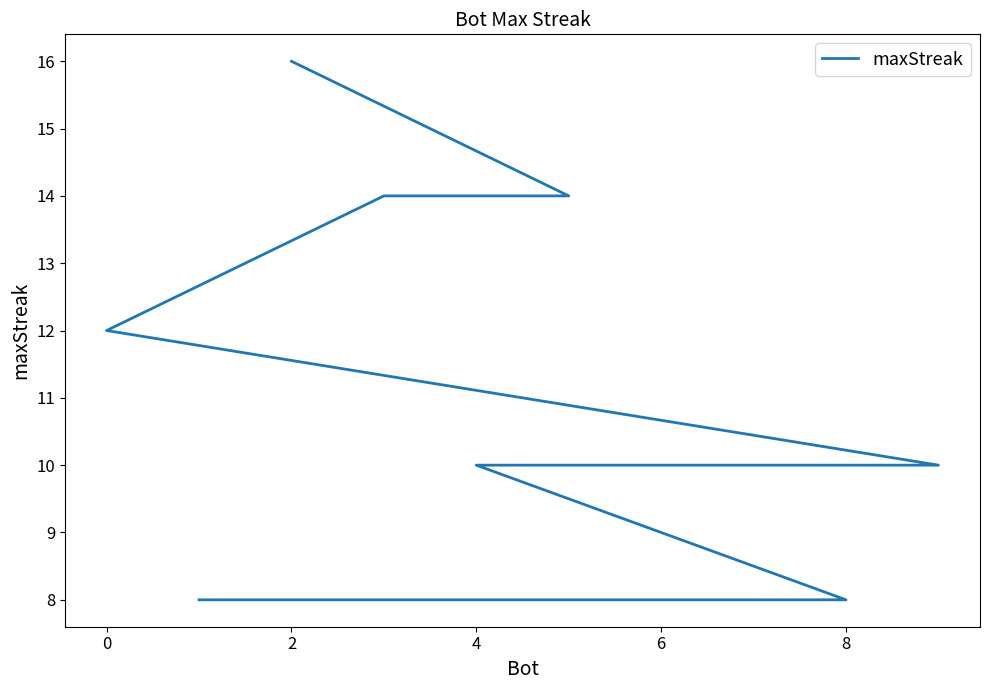

What is the average value?

11